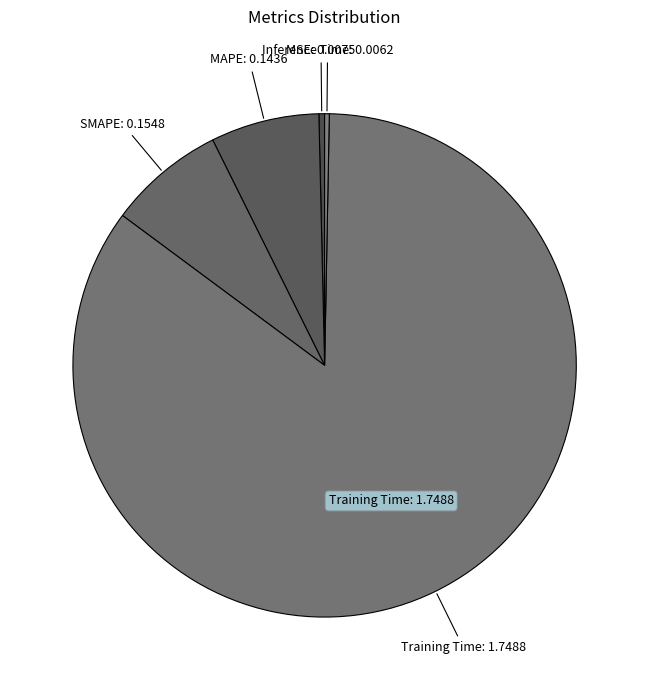

Which category has the smallest portion of the pie?

Inference Time